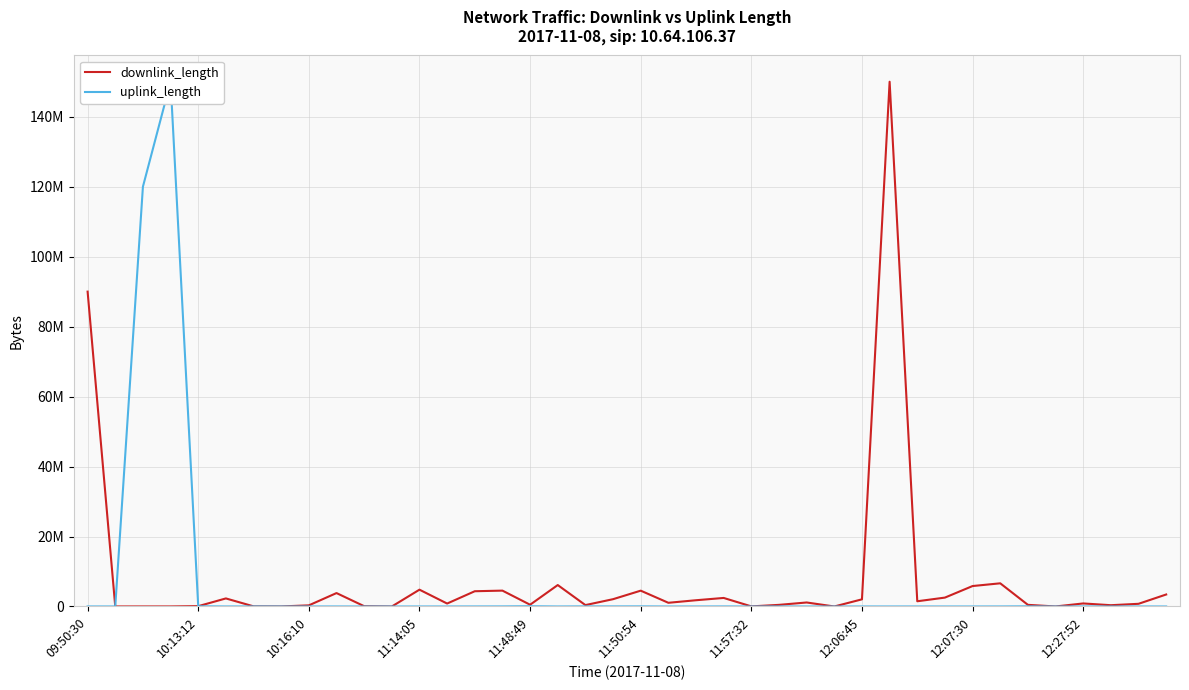

Where is the first local minimum for uplink_length?

10:13:12